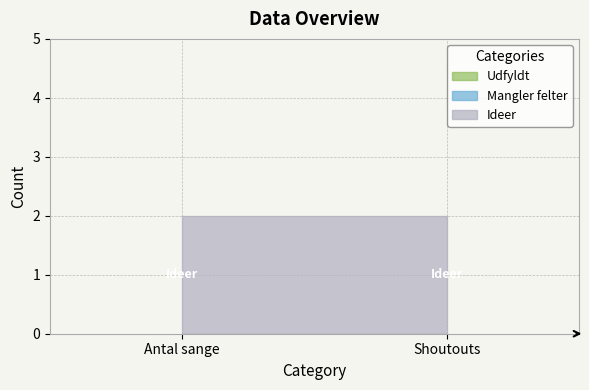

Does the chart have visible grid lines?

Yes